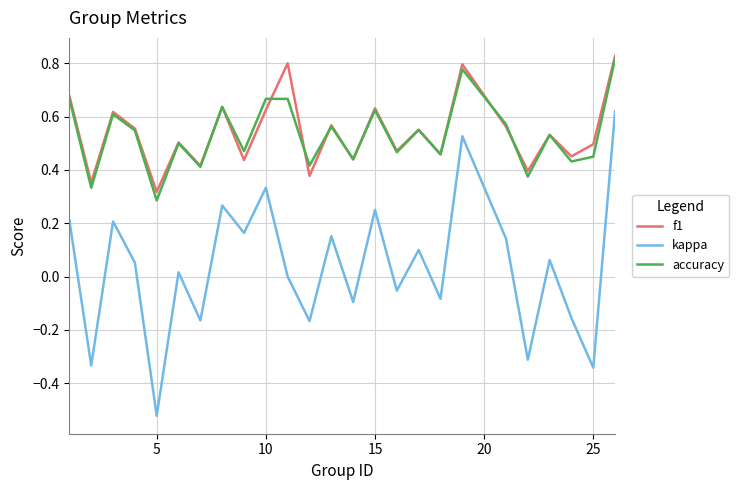

True or false: accuracy and kappa cross at least once.

False